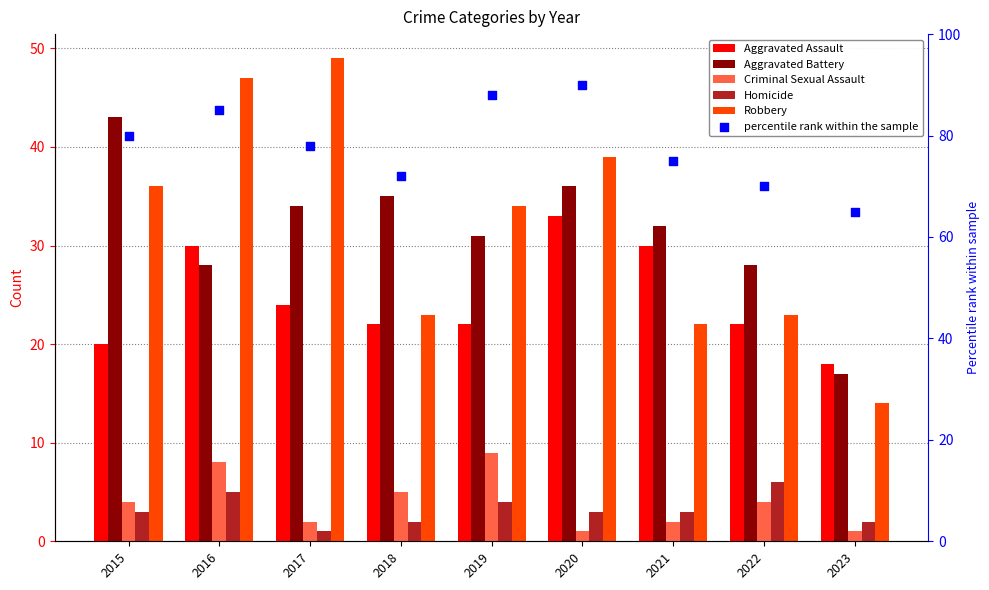

Which series has the largest total across all categories?

percentile rank within the sample